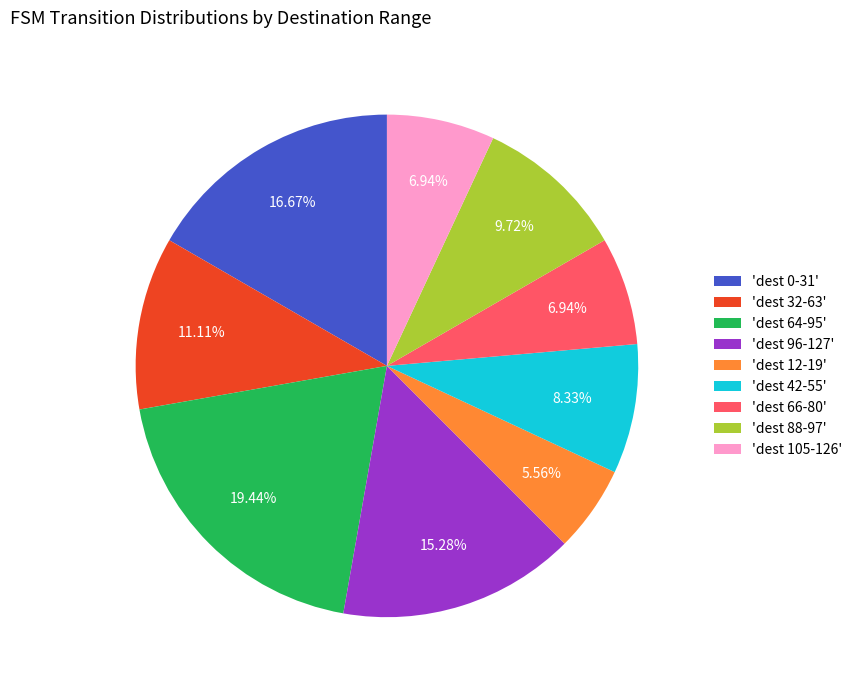

Which slice is the smallest?

'dest 12-19'